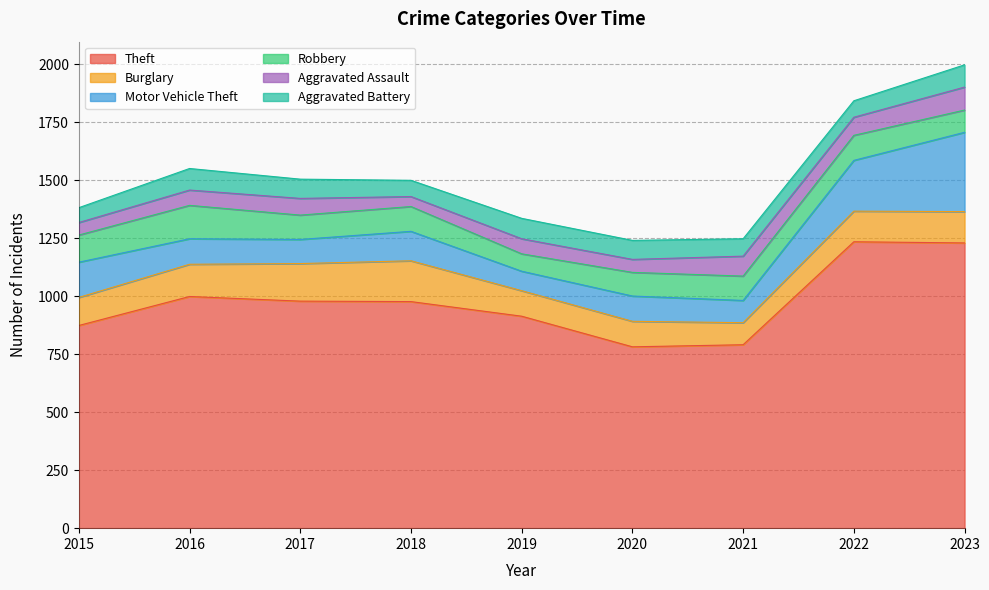

True or false: Motor Vehicle Theft and Aggravated Assault intersect in this chart.

False